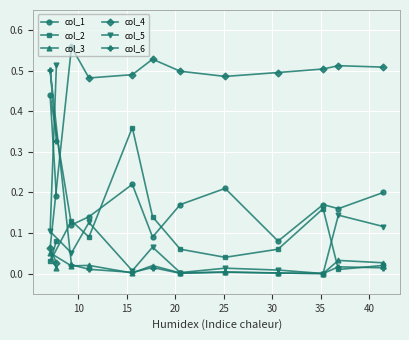

What is the difference between the second highest and minimum values in the col_5 series?

0.1